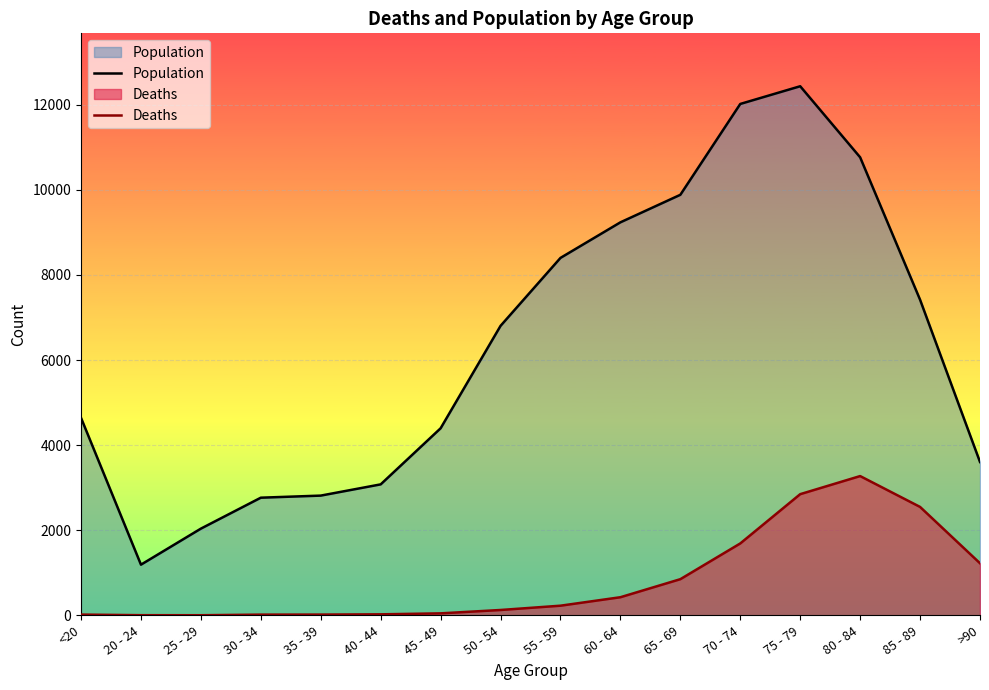

List the series in order of their peak value, lowest first.

Deaths, Population